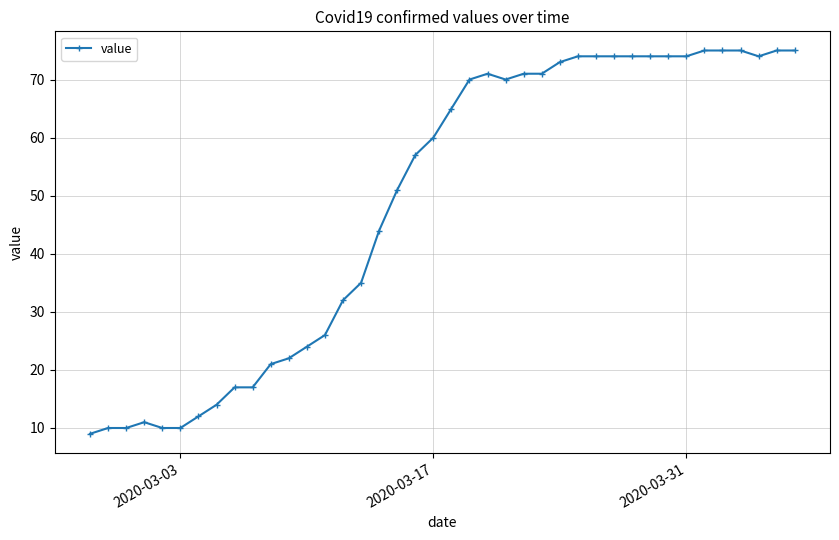

How many lines are shown in the chart?

1